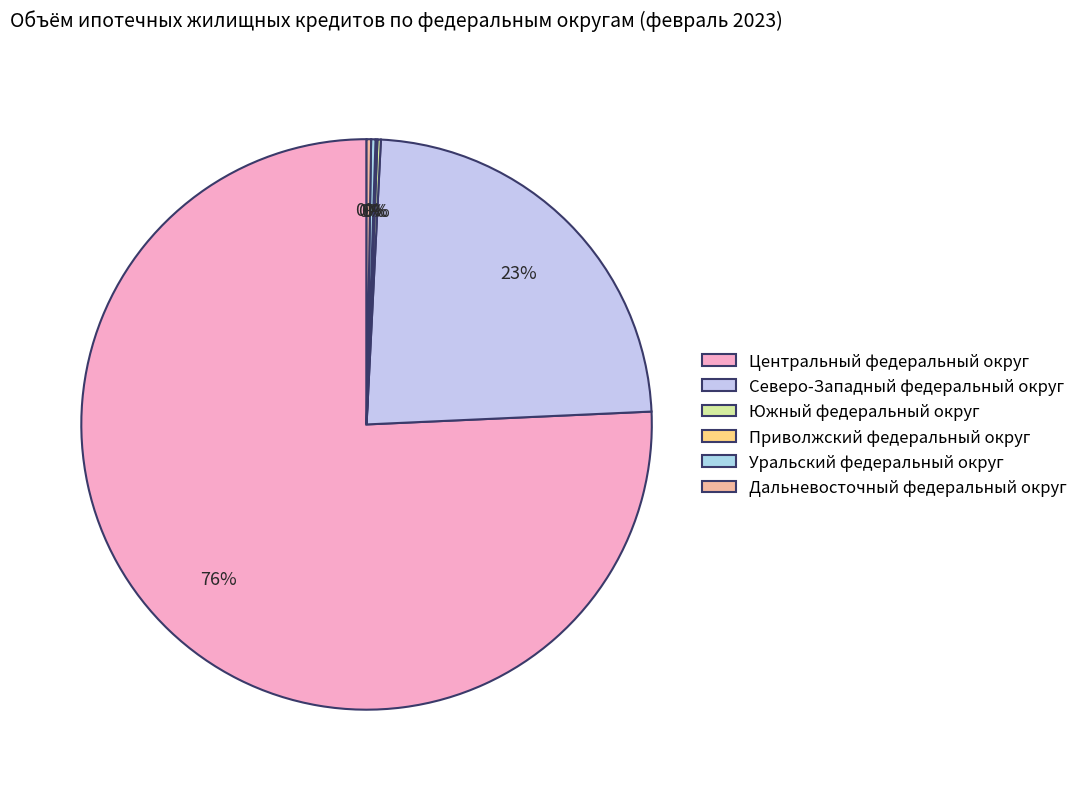

What is the smallest slice in the pie chart?

Приволжский федеральный округ